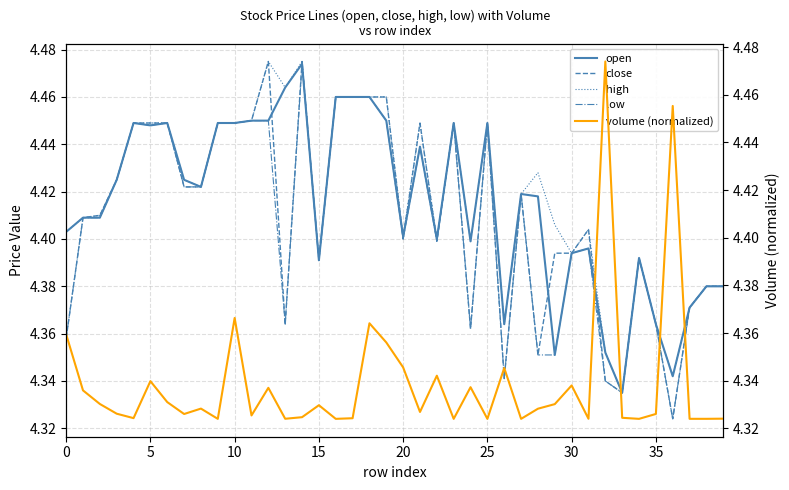

What is the label of the 7th point from the left?

30